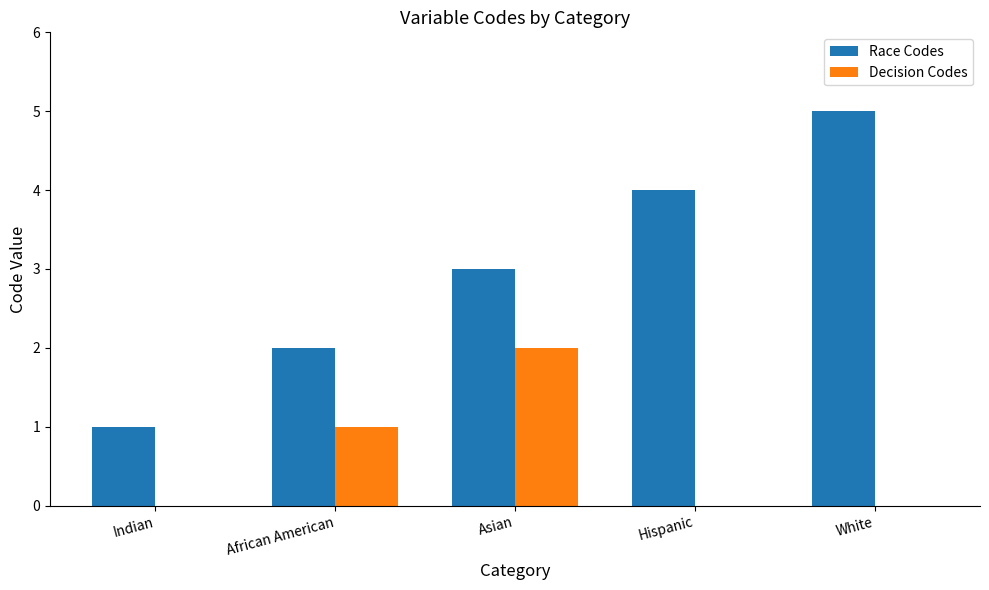

Which series has the widest spread of values?

Race Codes